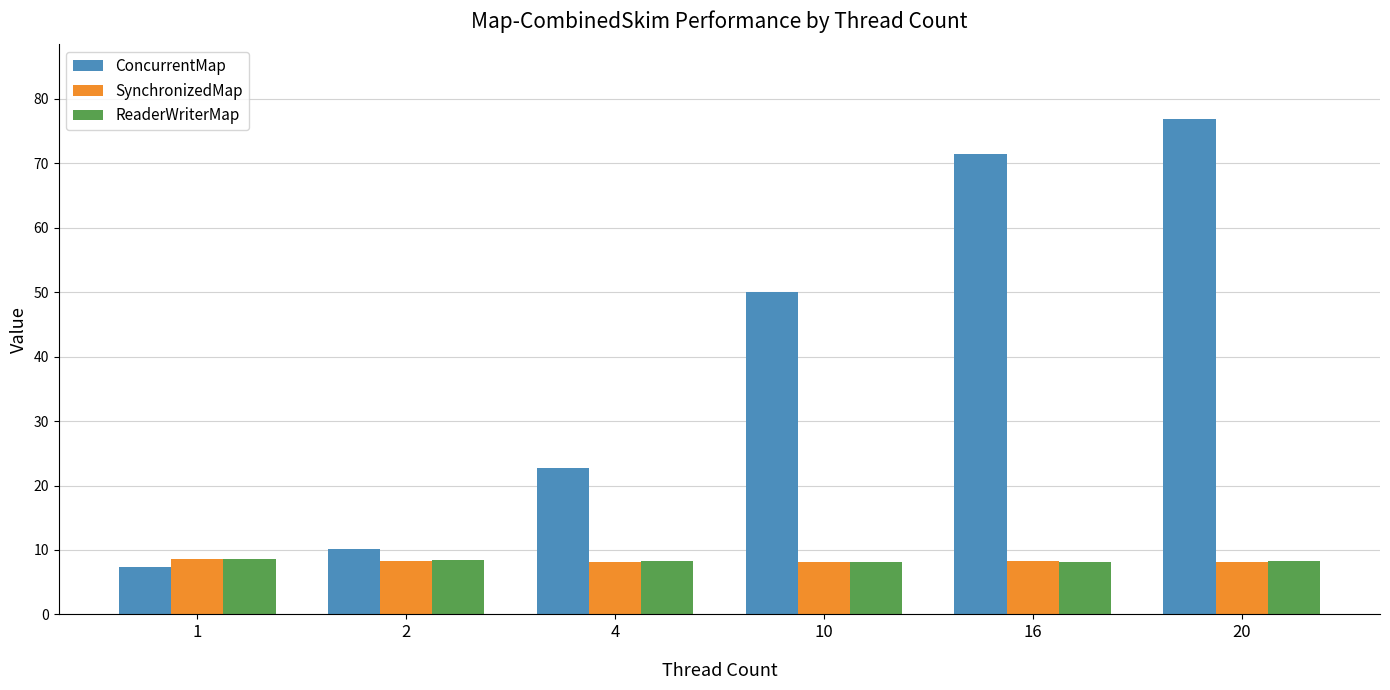

Rank the categories by ConcurrentMap value from lowest to highest.

1, 2, 4, 10, 16, 20